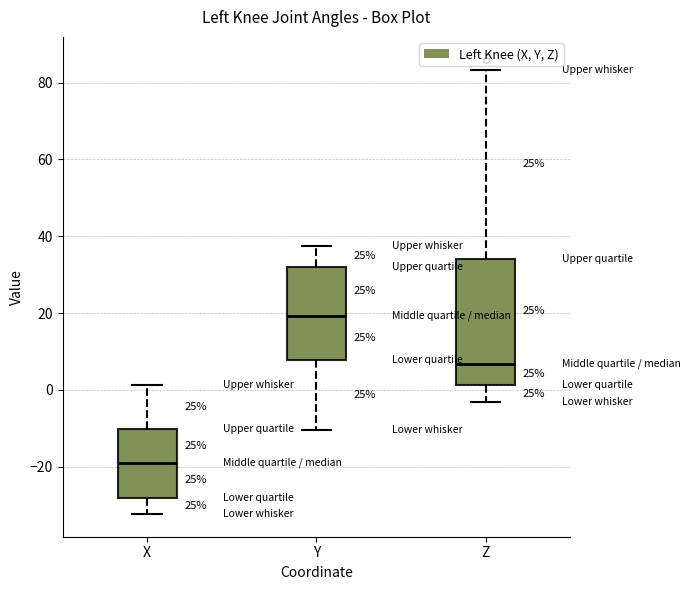

Where does the lower whisker of the box for Z end on the y-axis? The values are not printed on the chart, so give them approximately, as read against the axis.

-4